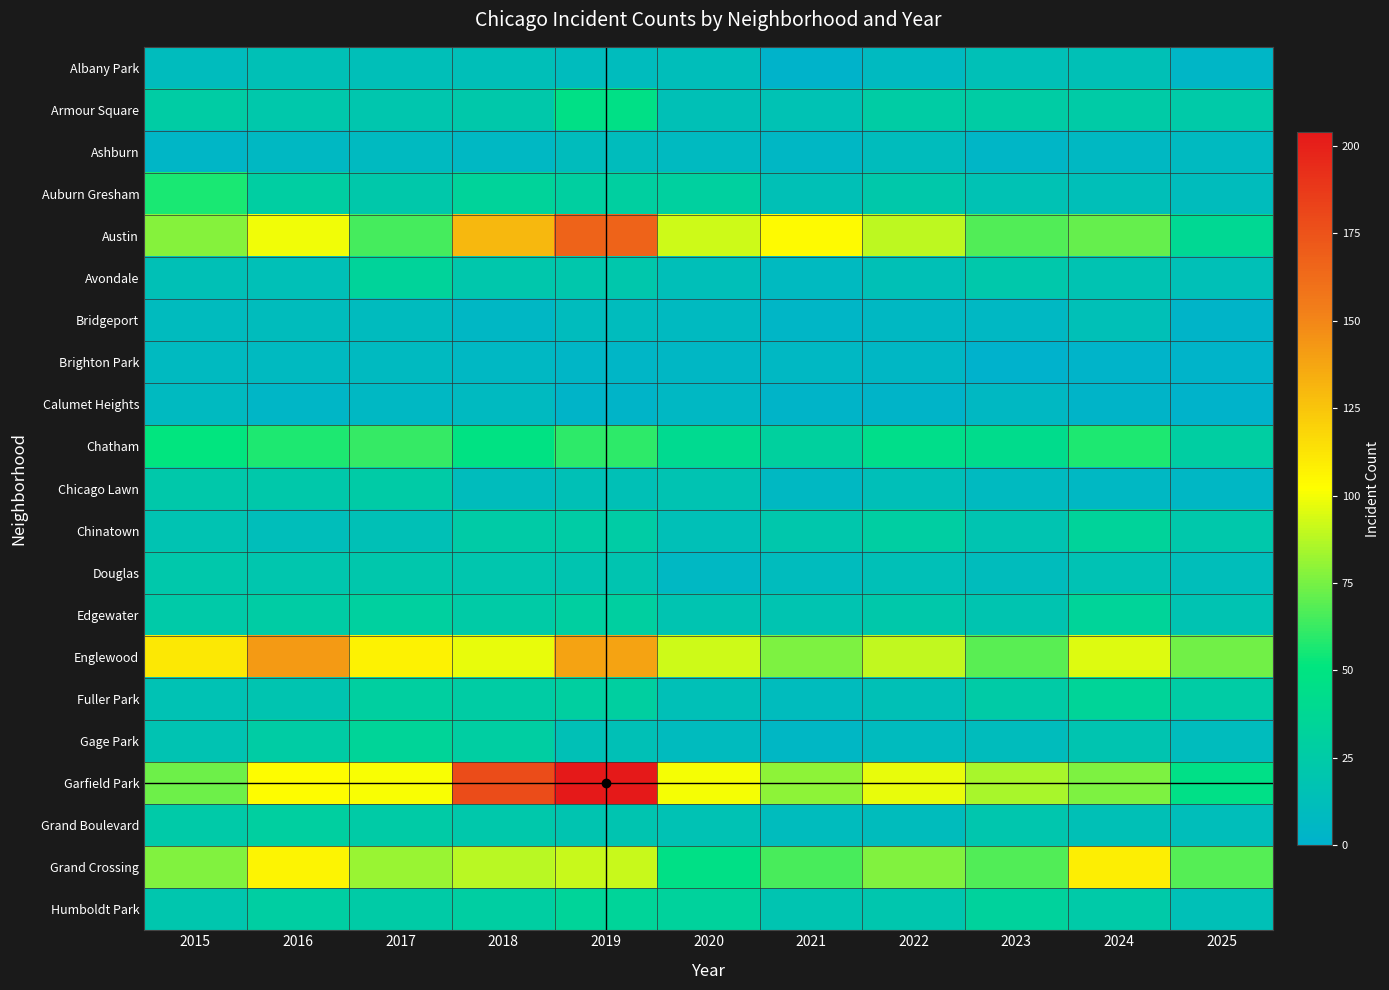

What is the total value across all series at 2015?

690